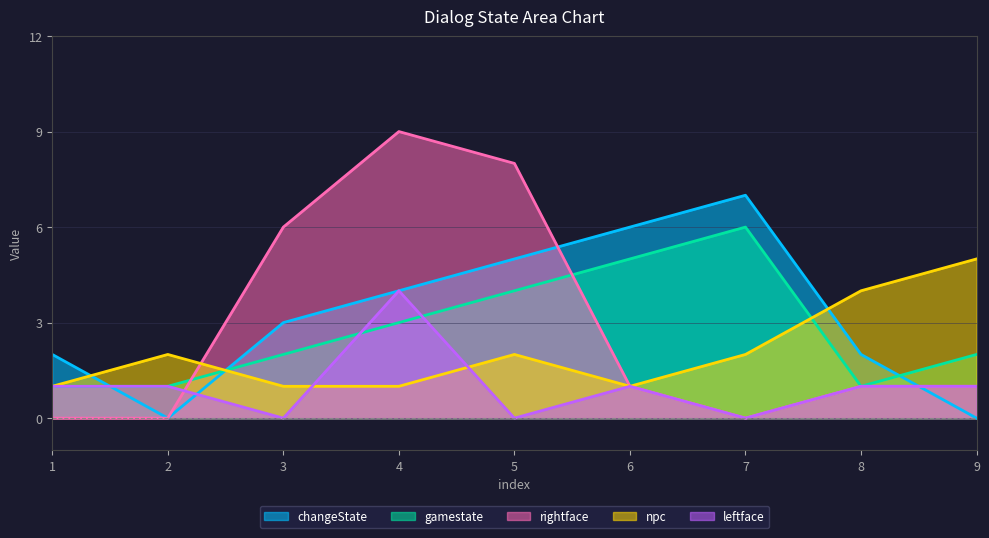

At which category is the sum across all series the highest?

4